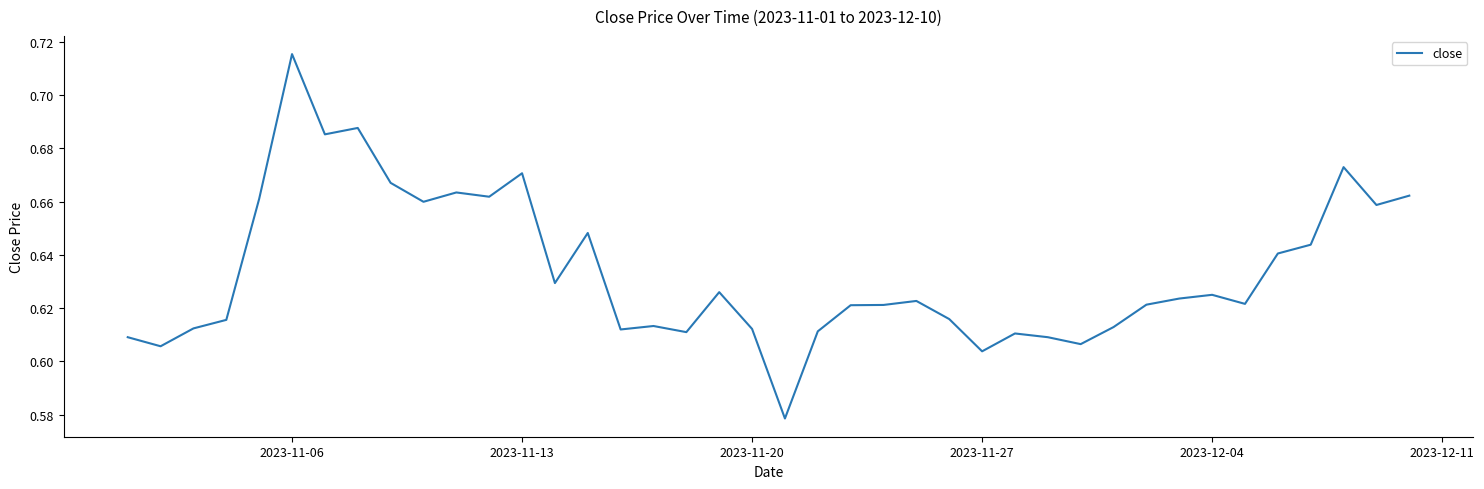

True or false: the data has more than 0 interior local peaks.

True